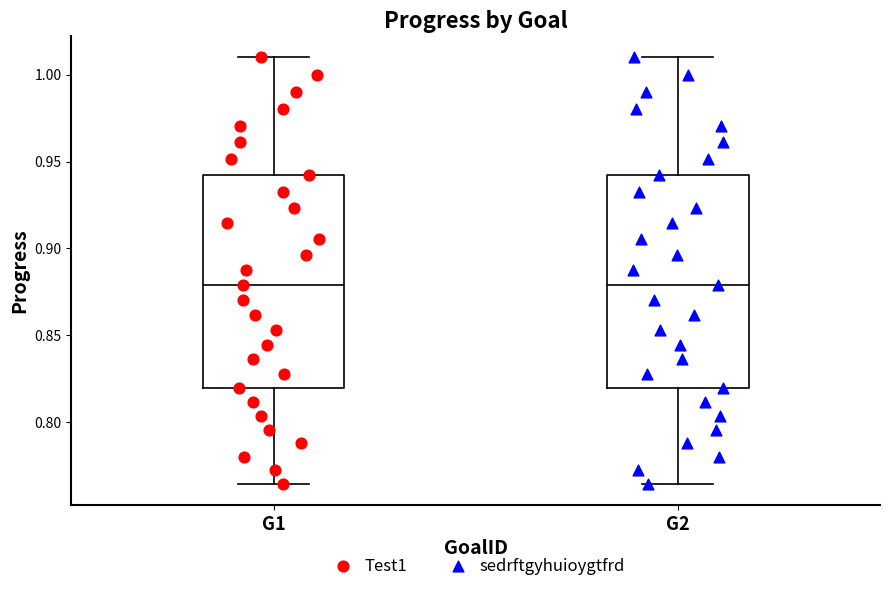

Reading left to right, read every box against the y-axis: the position of its median line, the range the box covers, and the ends of its whiskers. The values are not printed on the chart, so give them approximately, as read against the axis.

G1: median 0.880, box 0.820 to 0.940, whiskers 0.765 to 1.010
G2: median 0.880, box 0.820 to 0.940, whiskers 0.765 to 1.010